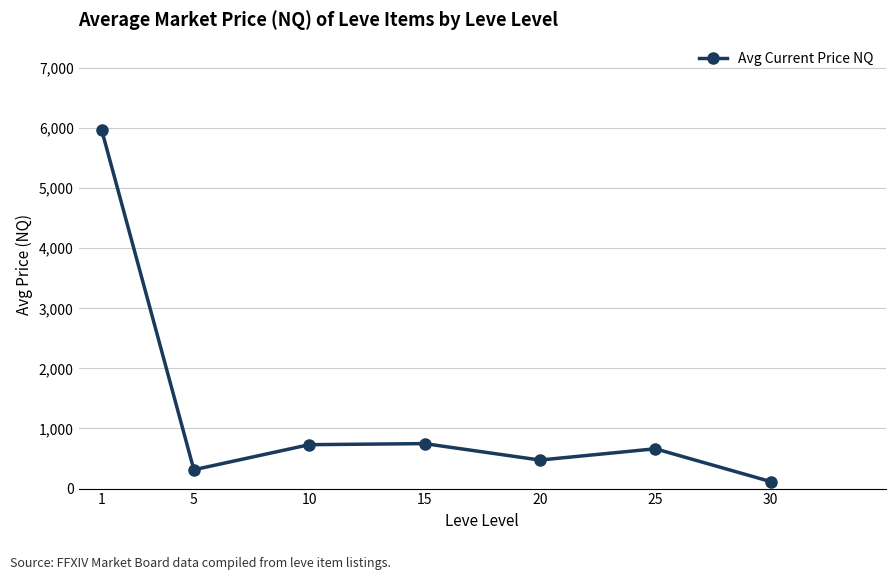

What is the sum of all values?

9019.8